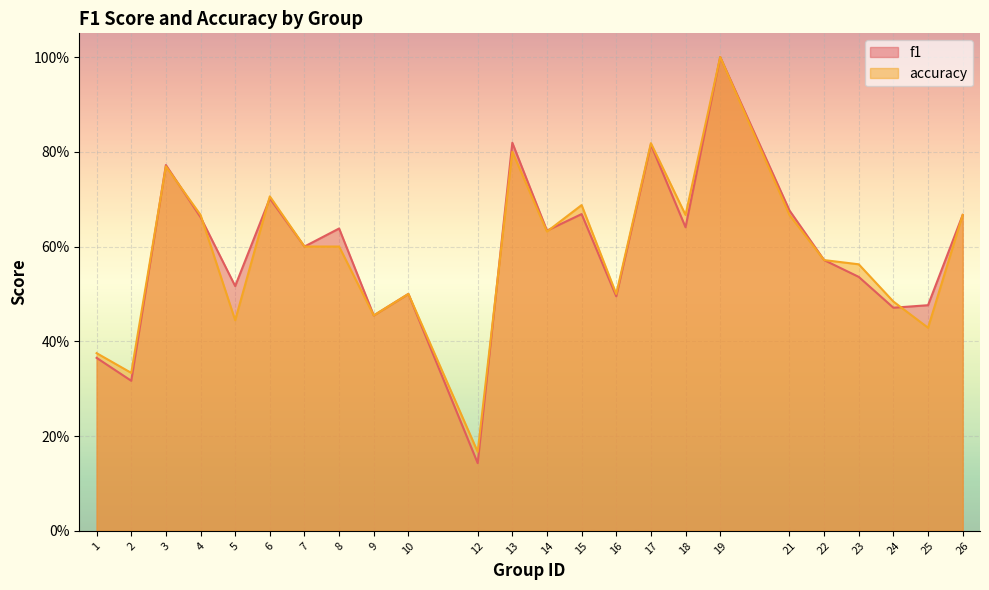

What value does the accuracy series have at 18?

0.7